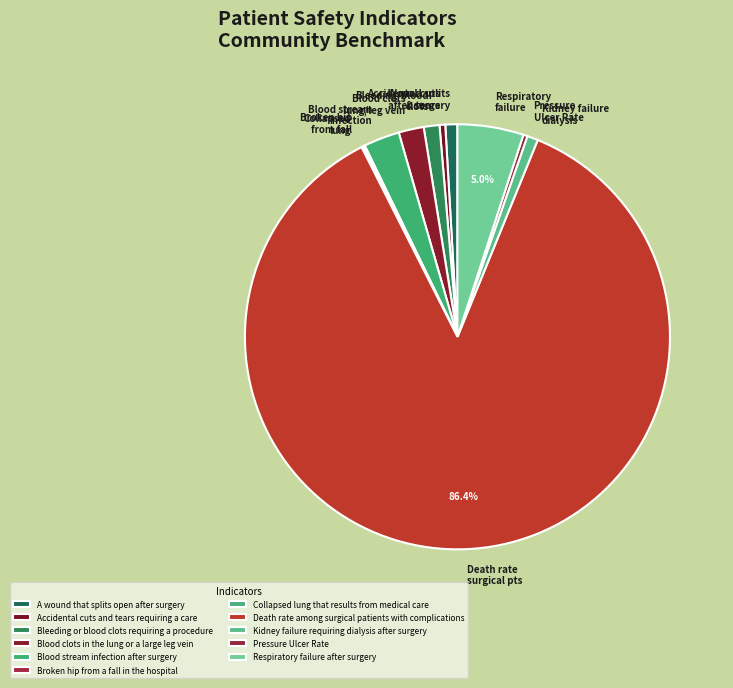

True or false: Collapsed lung that results from medical care accounts for 13% of the total.

False